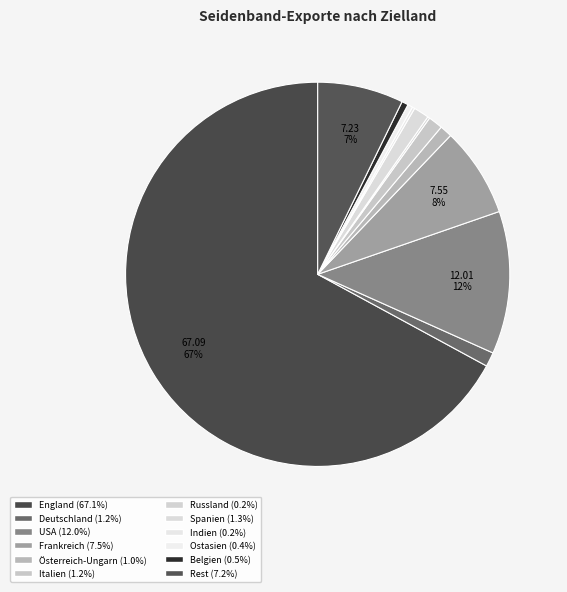

Is there a majority slice in this chart?

Yes